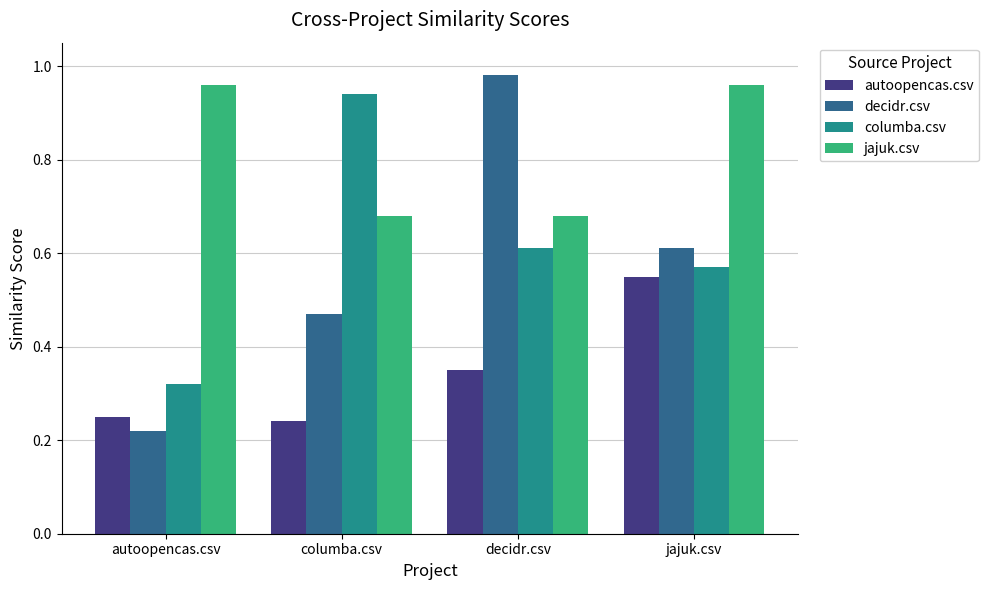

At which label does autoopencas.csv reach its peak?

jajuk.csv